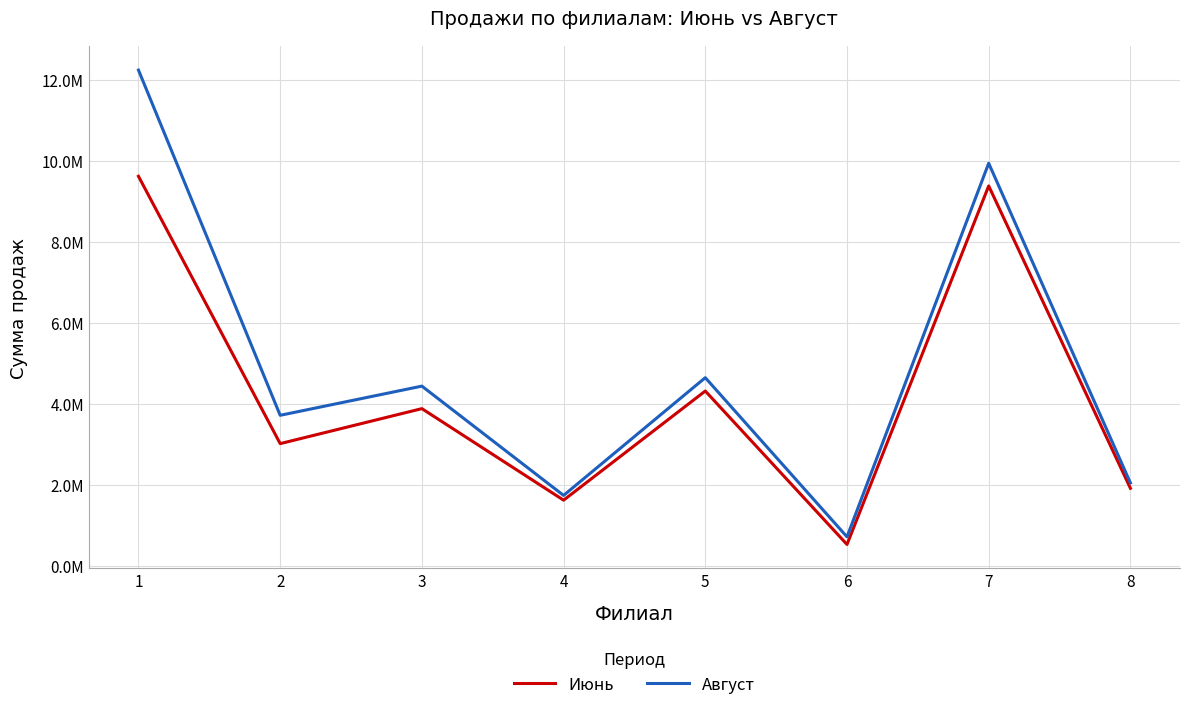

What are all the series names shown in the legend?

Июнь, Август